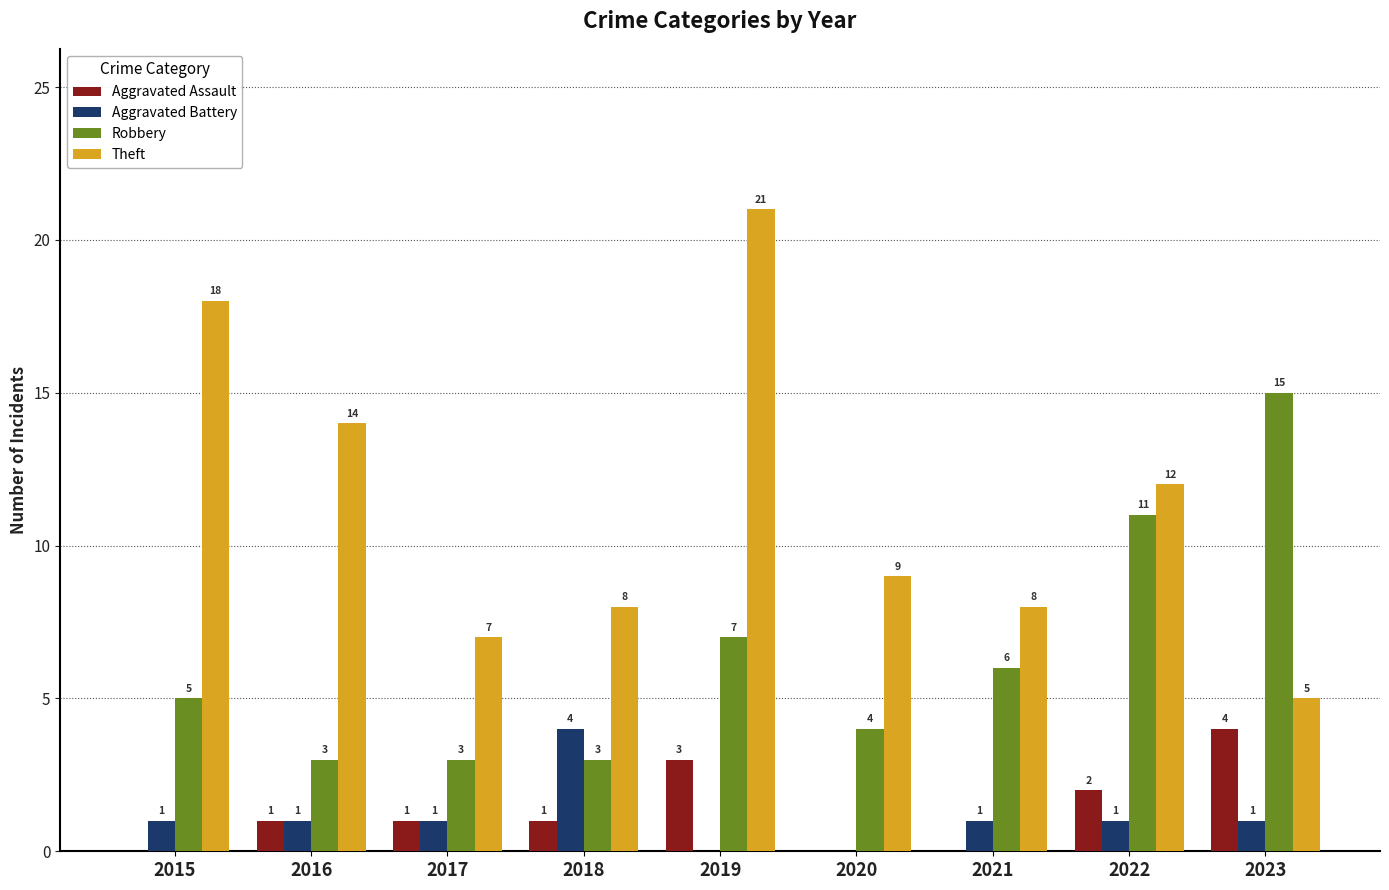

What are all the series names shown in the legend?

Aggravated Assault, Aggravated Battery, Robbery, Theft